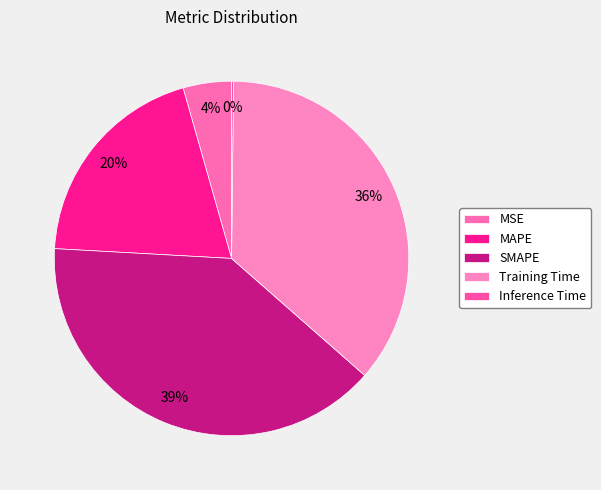

What is the total percentage of Training Time and MSE?

40.7%